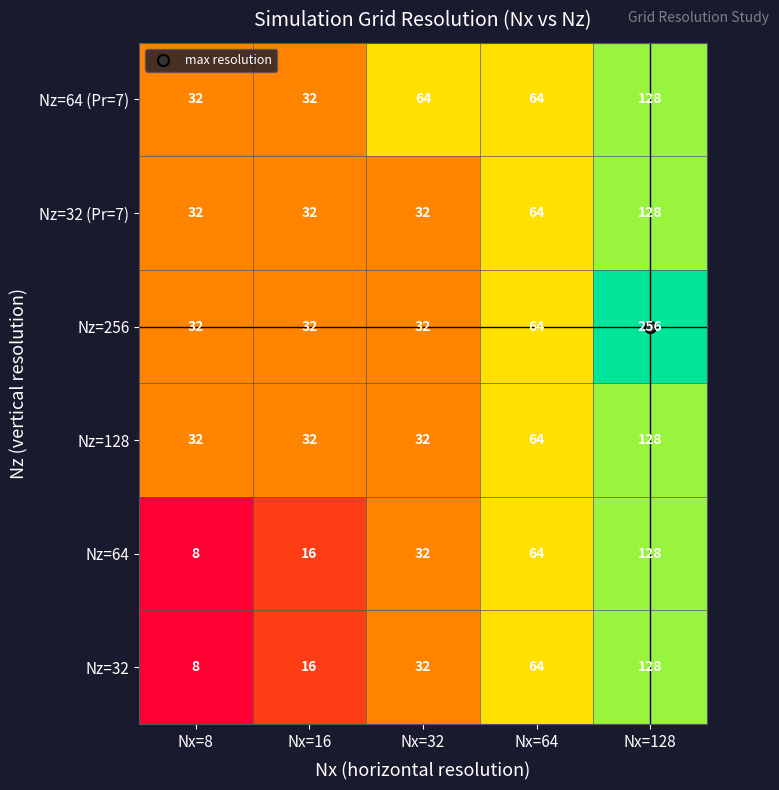

What is the total value across all series at Nx=64?

384